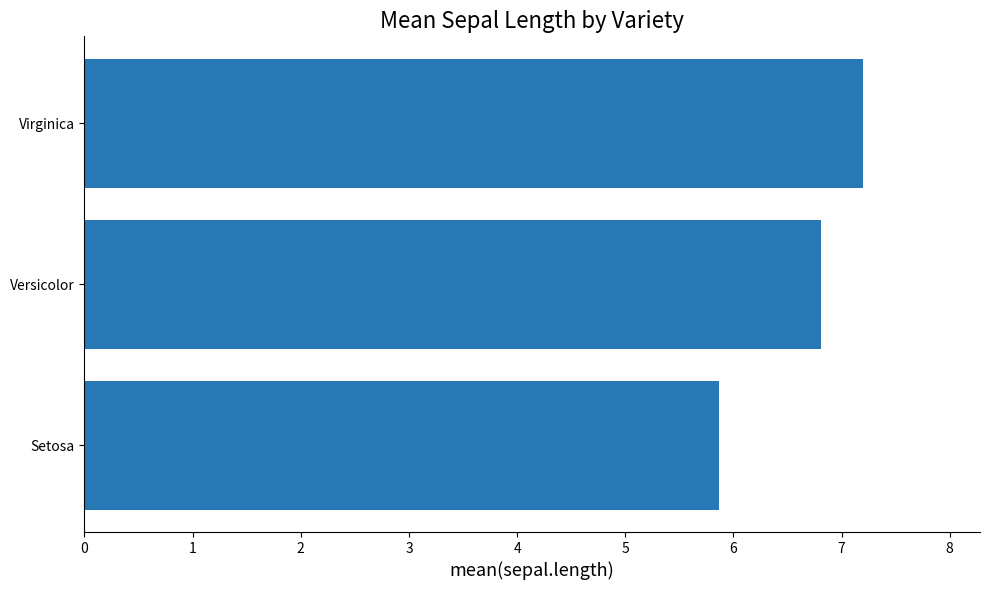

How many distinct data groups are displayed?

1